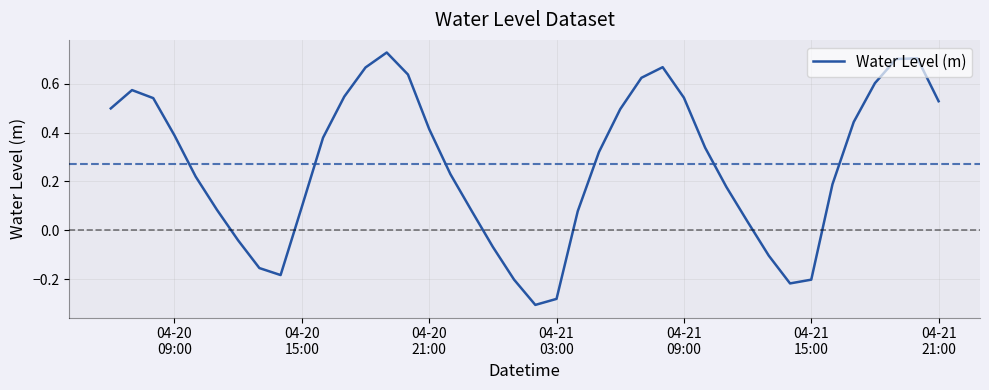

What is the difference between the maximum and minimum values?

1.0